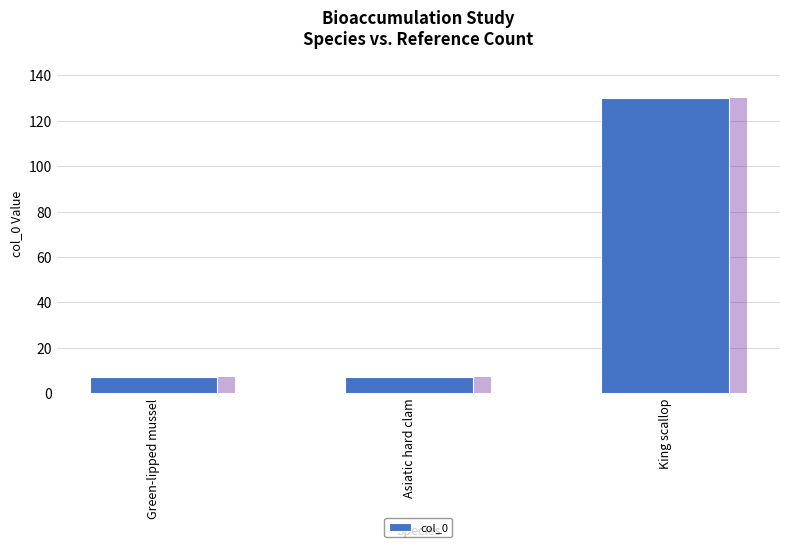

What is the average value?

48